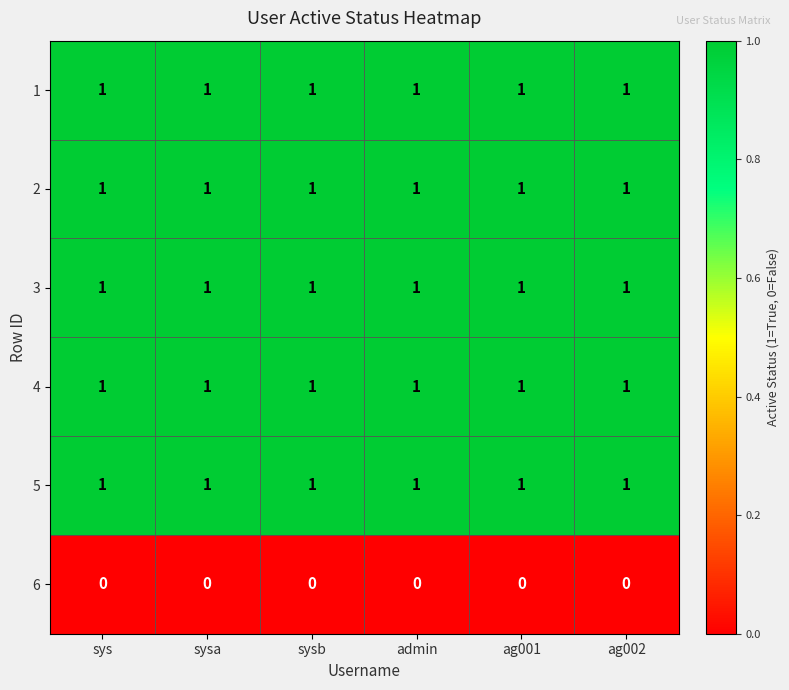

What is the sum of all 2 values?

6